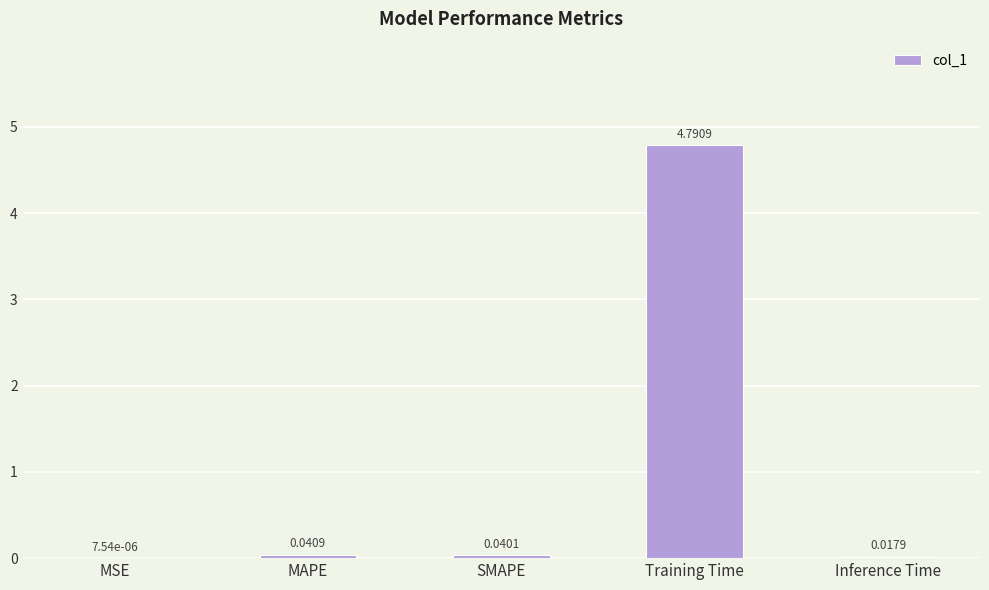

At which category does the chart reach its peak across all series?

Training Time